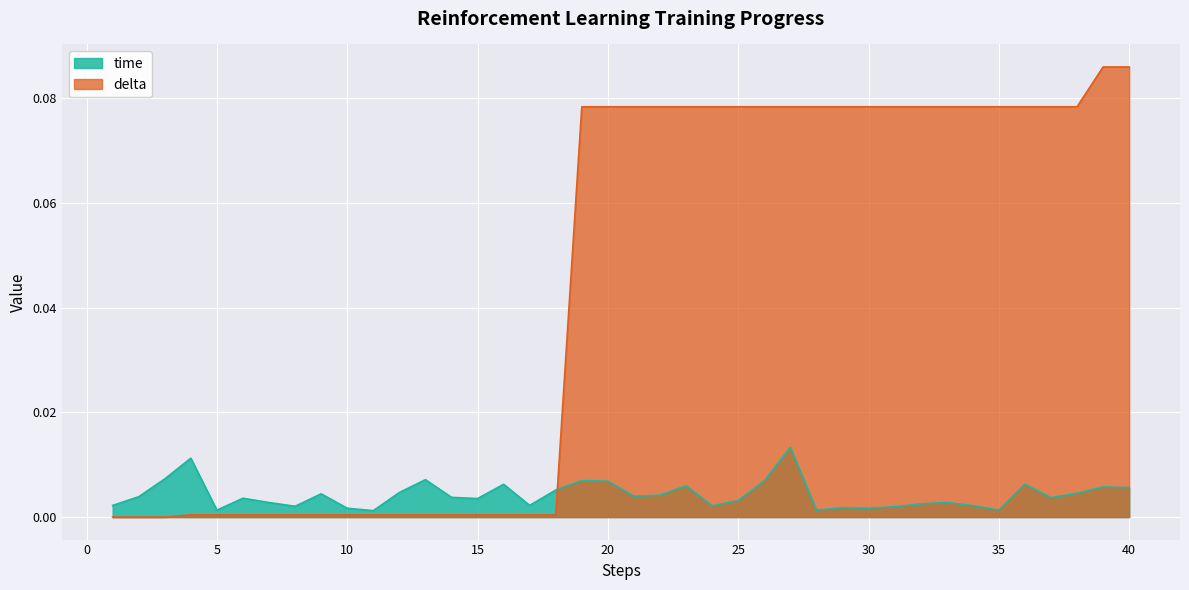

Reading left to right, what are all the values shown in this chart?

time: 1=0.0	2=0.0	3=0.0	4=0.0	5=0.0	6=0.0	7=0.0	8=0.0	9=0.0	10=0.0	11=0.0	12=0.0	13=0.0	14=0.0	15=0.0	16=0.0	17=0.0	18=0.0	19=0.0	20=0.0	21=0.0	22=0.0	23=0.0	24=0.0	25=0.0	26=0.0	27=0.0	28=0.0	29=0.0	30=0.0	31=0.0	32=0.0	33=0.0	34=0.0	35=0.0	36=0.0	37=0.0	38=0.0	39=0.0	40=0.0
delta: 1=0.0	2=0.0	3=0.0	4=0.0	5=0.0	6=0.0	7=0.0	8=0.0	9=0.0	10=0.0	11=0.0	12=0.0	13=0.0	14=0.0	15=0.0	16=0.0	17=0.0	18=0.0	19=0.1	20=0.1	21=0.1	22=0.1	23=0.1	24=0.1	25=0.1	26=0.1	27=0.1	28=0.1	29=0.1	30=0.1	31=0.1	32=0.1	33=0.1	34=0.1	35=0.1	36=0.1	37=0.1	38=0.1	39=0.1	40=0.1